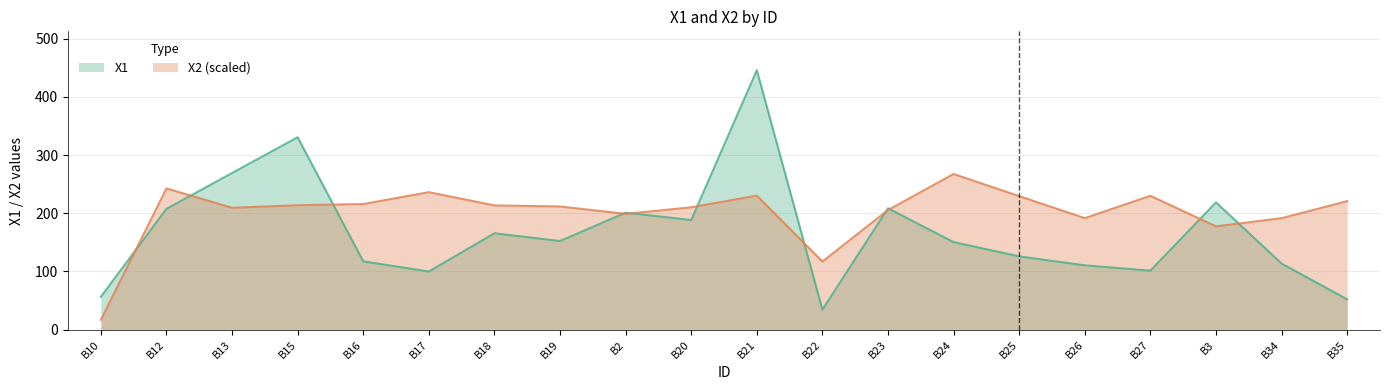

True or false: X2 has a value of 10.0 at B10.

False